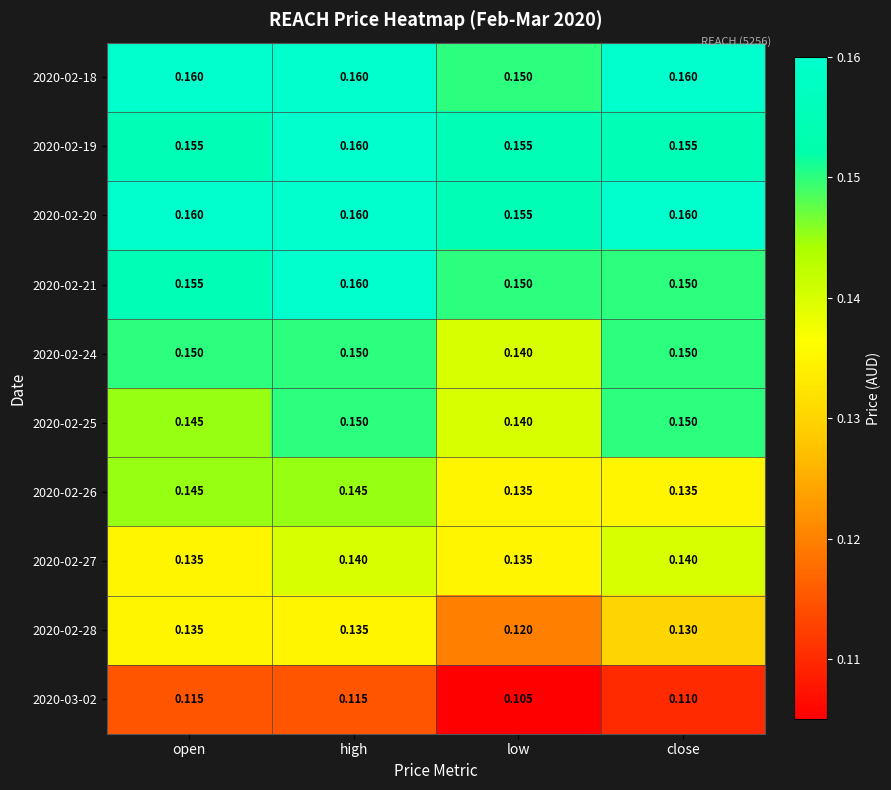

At which category is the sum across all series the highest?

high